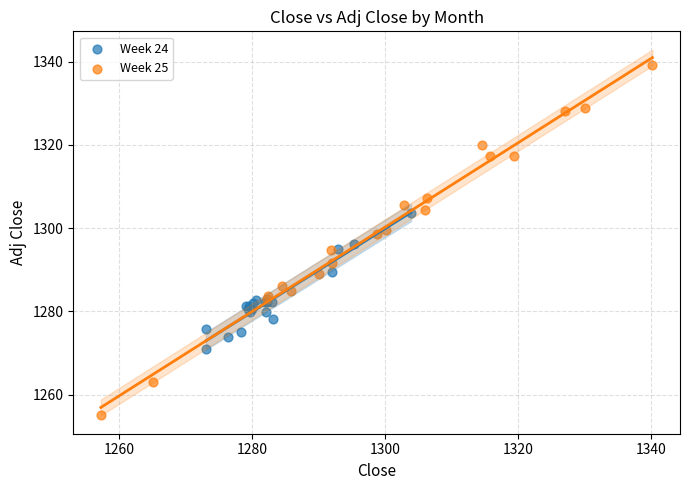

Which series reaches the maximum Y coordinate?

Week 25